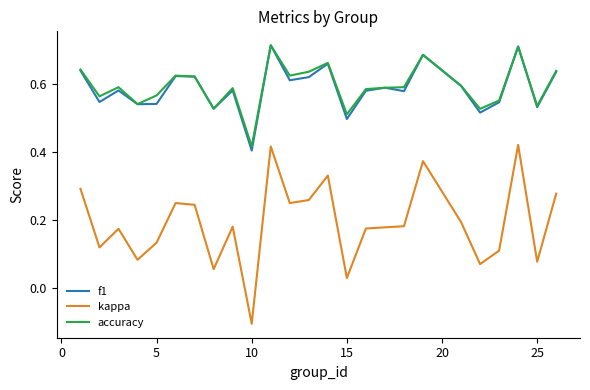

What are all the series names shown in the legend?

f1, kappa, accuracy